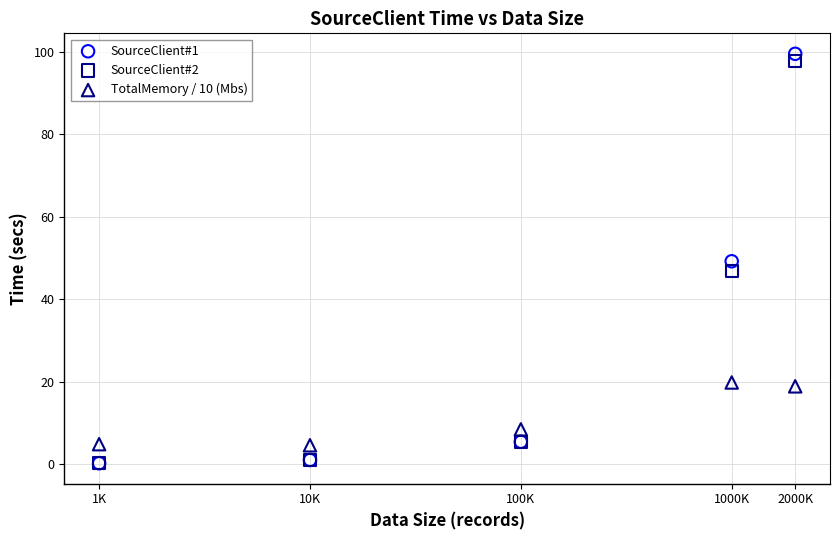

What are all the series names shown in the legend?

SourceClient#1, SourceClient#2, TotalMemory / 10 (Mbs)